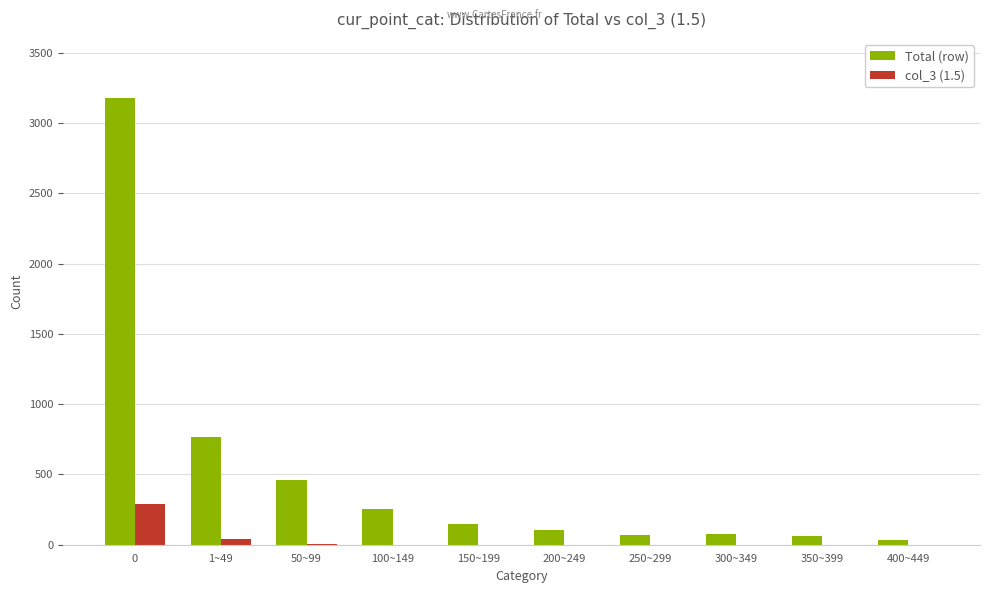

Between 0 and 400~449, which series saw the biggest shift?

Total (row)